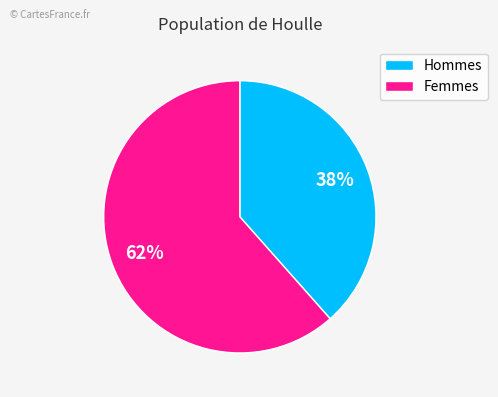

To the nearest percent, what is the average slice percentage?

50%